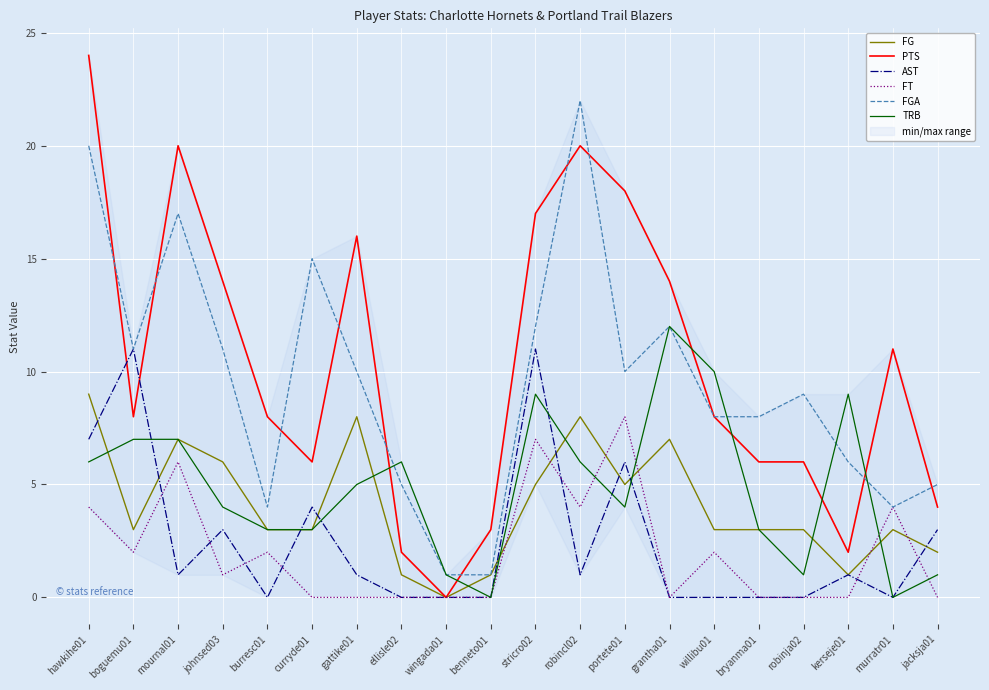

Which series ends up on top after the final intersection of FG and TRB?

FG